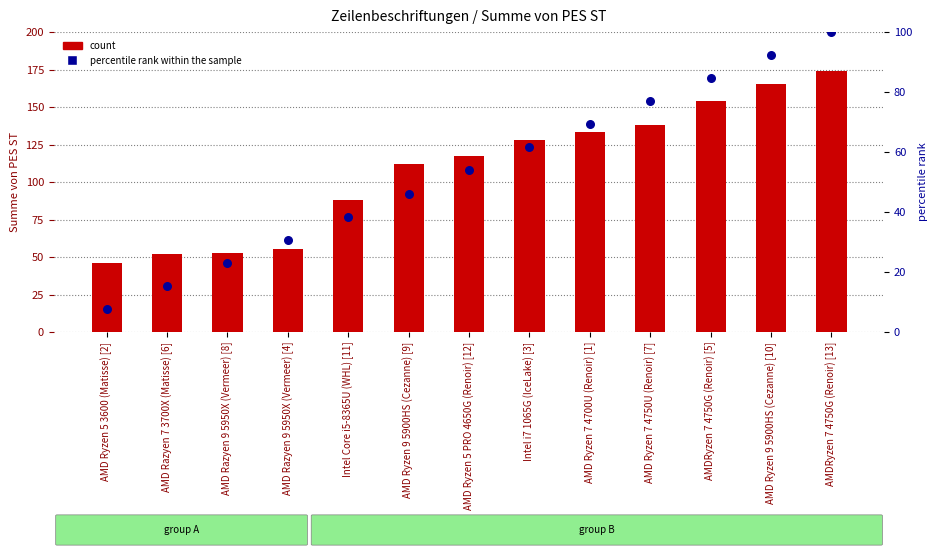

At which category is the sum across all series the highest?

AMDRyzen 7 4750G (Renoir) [13]